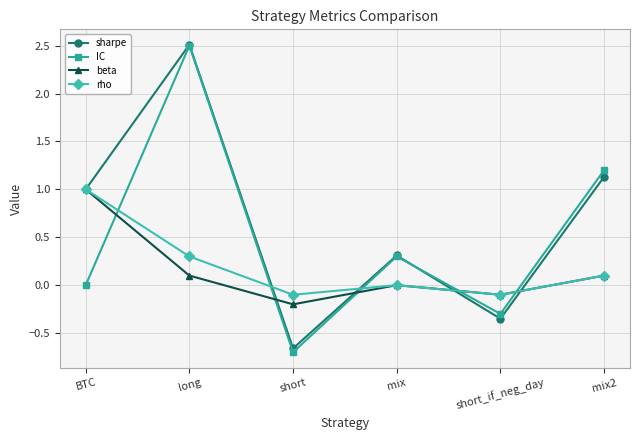

The sharpe series shows -0.3 at short_if_neg_day. True or false?

True